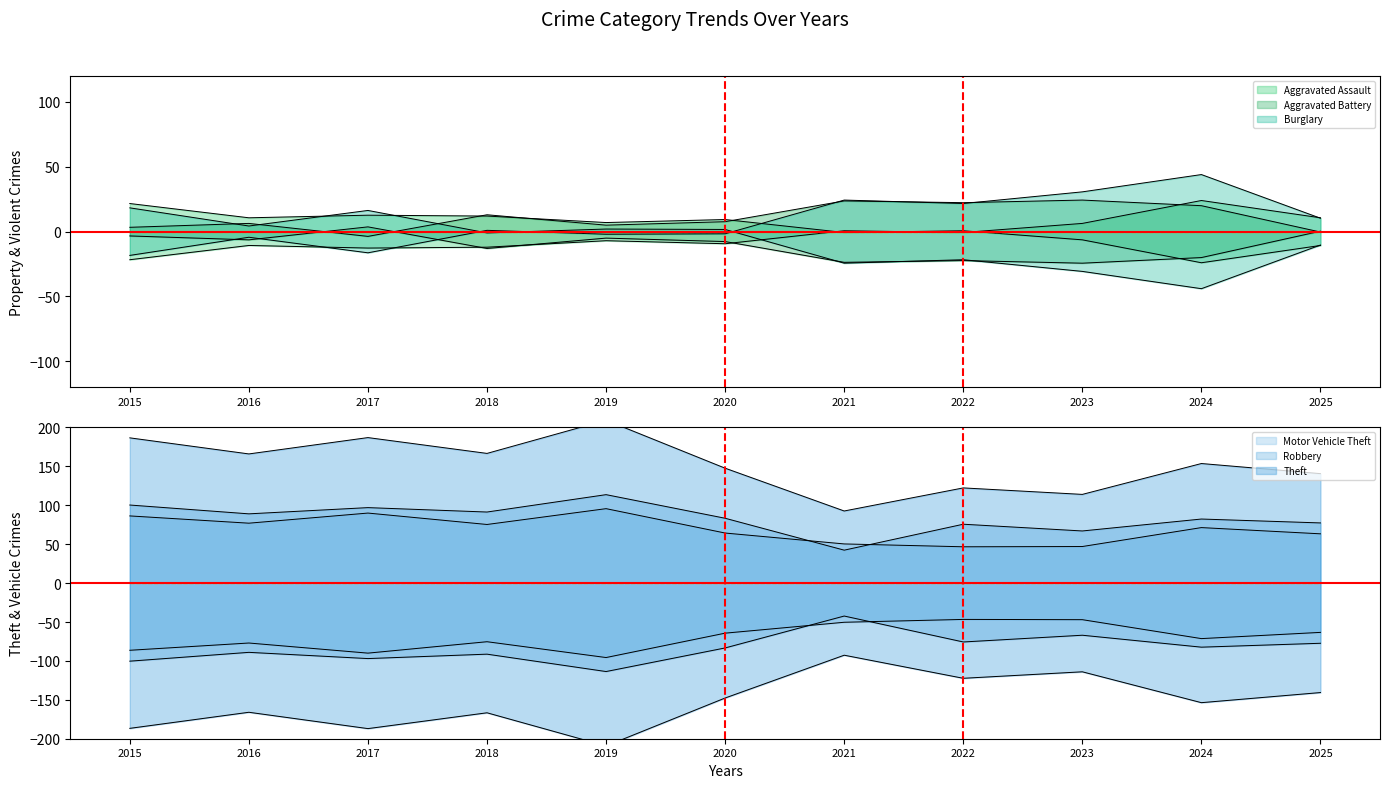

True or false: Theft and Aggravated Assault cross at least once.

False